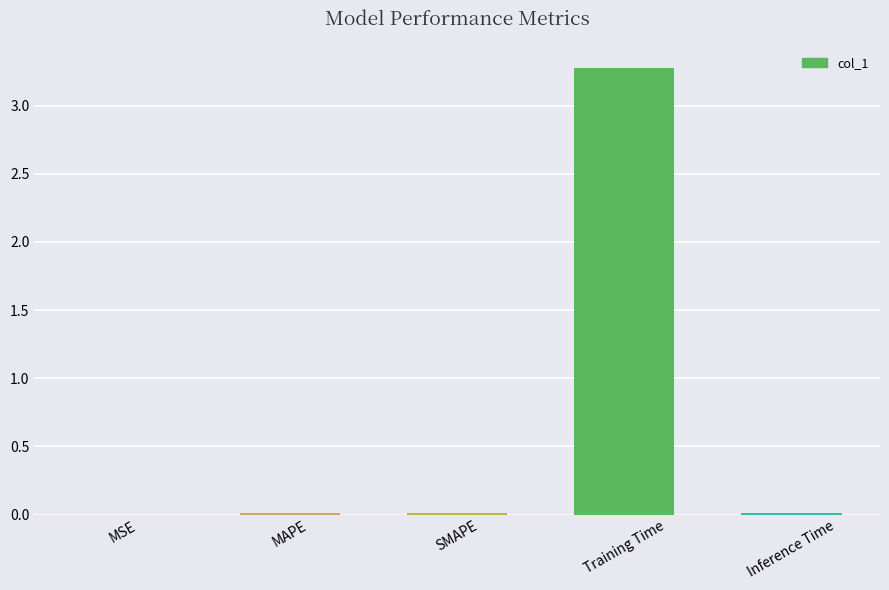

What is the sum of all values?

3.3